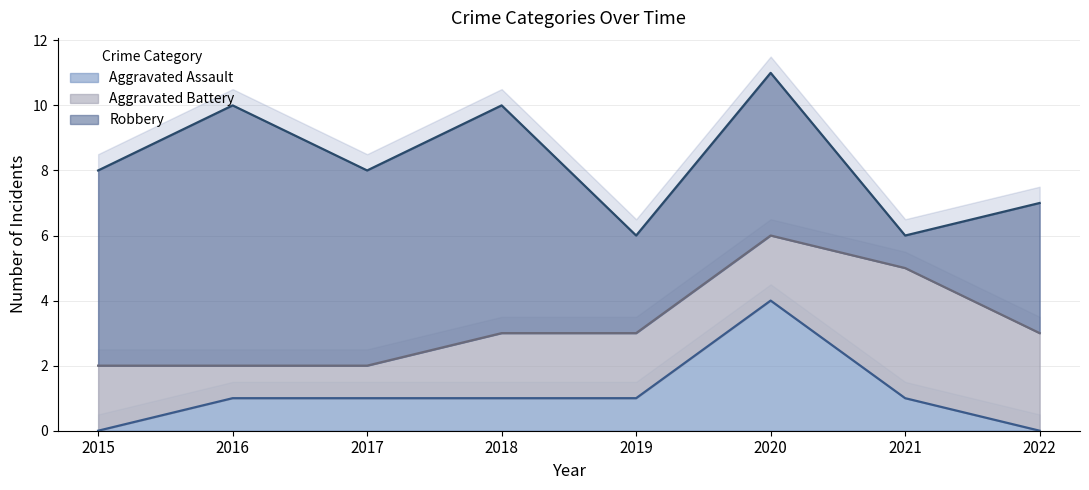

Rank the series at 2015 from highest to lowest value.

Robbery, Aggravated Battery, Aggravated Assault